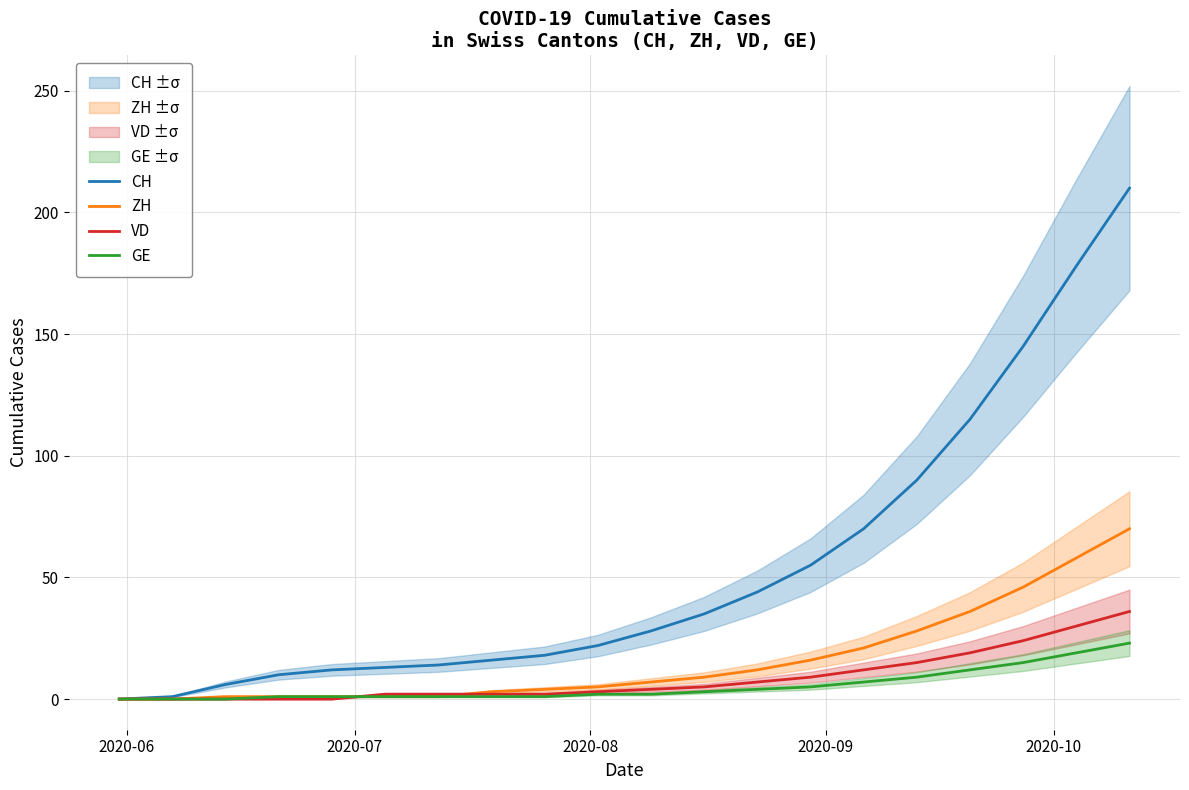

Rank the series by their maximum value, from highest to lowest.

CH, ZH, VD, GE